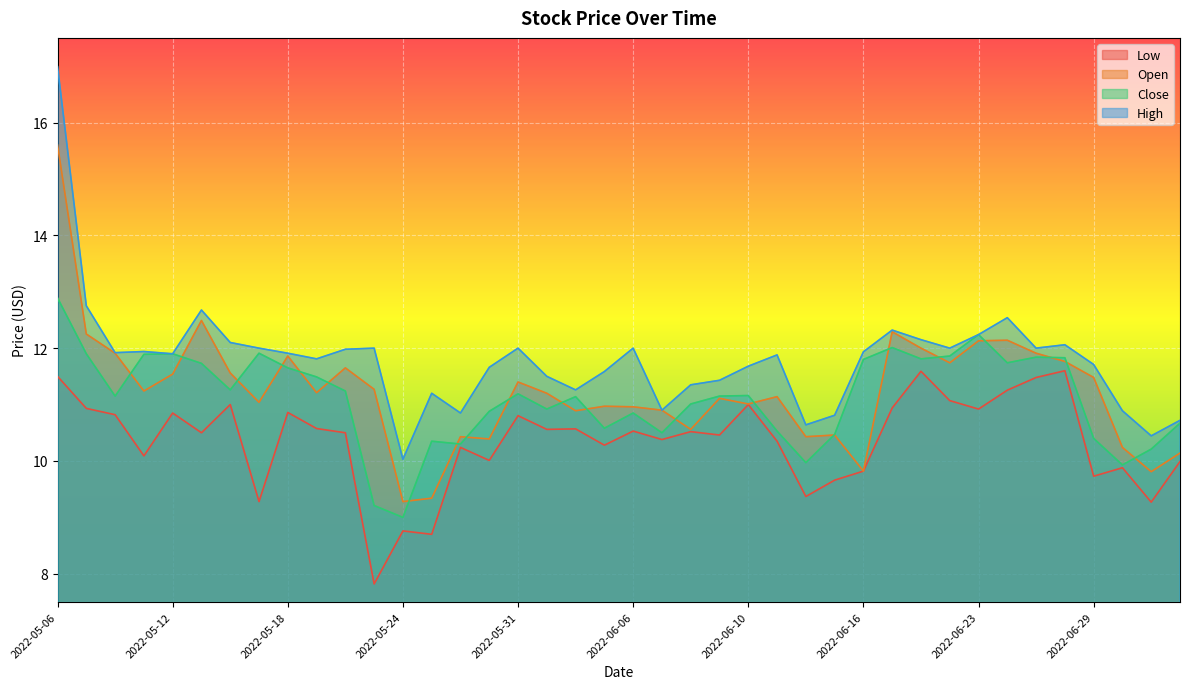

Reading right to left, transcribe all the data shown in this chart.

Low: 2022-07-05=10.0	2022-07-01=9.3	2022-06-30=9.9	2022-06-29=9.7	2022-06-28=11.6	2022-06-27=11.5	2022-06-24=11.3	2022-06-23=10.9	2022-06-22=11.1	2022-06-21=11.6	2022-06-17=10.9	2022-06-16=9.8	2022-06-15=9.7	2022-06-14=9.4	2022-06-13=10.3	2022-06-10=11.0	2022-06-09=10.5	2022-06-08=10.5	2022-06-07=10.4	2022-06-06=10.5	2022-06-03=10.3	2022-06-02=10.6	2022-06-01=10.6	2022-05-31=10.8	2022-05-27=10.0	2022-05-26=10.2	2022-05-25=8.7	2022-05-24=8.8	2022-05-23=7.8	2022-05-20=10.5	2022-05-19=10.6	2022-05-18=10.9	2022-05-17=9.3	2022-05-16=11.0	2022-05-13=10.5	2022-05-12=10.8	2022-05-11=10.1	2022-05-10=10.8	2022-05-09=10.9	2022-05-06=11.5
Open: 2022-07-05=10.1	2022-07-01=9.8	2022-06-30=10.2	2022-06-29=11.5	2022-06-28=11.8	2022-06-27=11.9	2022-06-24=12.1	2022-06-23=12.1	2022-06-22=11.7	2022-06-21=12.0	2022-06-17=12.3	2022-06-16=9.8	2022-06-15=10.5	2022-06-14=10.4	2022-06-13=11.1	2022-06-10=11.0	2022-06-09=11.1	2022-06-08=10.6	2022-06-07=10.9	2022-06-06=11.0	2022-06-03=11.0	2022-06-02=10.9	2022-06-01=11.2	2022-05-31=11.4	2022-05-27=10.4	2022-05-26=10.4	2022-05-25=9.3	2022-05-24=9.3	2022-05-23=11.3	2022-05-20=11.7	2022-05-19=11.2	2022-05-18=11.9	2022-05-17=11.0	2022-05-16=11.6	2022-05-13=12.5	2022-05-12=11.5	2022-05-11=11.2	2022-05-10=11.9	2022-05-09=12.2	2022-05-06=15.6
Close: 2022-07-05=10.7	2022-07-01=10.2	2022-06-30=9.9	2022-06-29=10.4	2022-06-28=11.8	2022-06-27=11.8	2022-06-24=11.7	2022-06-23=12.2	2022-06-22=11.9	2022-06-21=11.8	2022-06-17=12.0	2022-06-16=11.8	2022-06-15=10.5	2022-06-14=10.0	2022-06-13=10.5	2022-06-10=11.2	2022-06-09=11.2	2022-06-08=11.0	2022-06-07=10.5	2022-06-06=10.8	2022-06-03=10.6	2022-06-02=11.1	2022-06-01=10.9	2022-05-31=11.2	2022-05-27=10.9	2022-05-26=10.3	2022-05-25=10.3	2022-05-24=9.0	2022-05-23=9.2	2022-05-20=11.2	2022-05-19=11.5	2022-05-18=11.7	2022-05-17=11.9	2022-05-16=11.3	2022-05-13=11.7	2022-05-12=11.9	2022-05-11=11.9	2022-05-10=11.2	2022-05-09=11.9	2022-05-06=12.9
High: 2022-07-05=10.7	2022-07-01=10.4	2022-06-30=10.9	2022-06-29=11.7	2022-06-28=12.1	2022-06-27=12.0	2022-06-24=12.5	2022-06-23=12.2	2022-06-22=12.0	2022-06-21=12.2	2022-06-17=12.3	2022-06-16=11.9	2022-06-15=10.8	2022-06-14=10.6	2022-06-13=11.9	2022-06-10=11.7	2022-06-09=11.4	2022-06-08=11.3	2022-06-07=10.9	2022-06-06=12.0	2022-06-03=11.6	2022-06-02=11.3	2022-06-01=11.5	2022-05-31=12.0	2022-05-27=11.7	2022-05-26=10.8	2022-05-25=11.2	2022-05-24=10.0	2022-05-23=12.0	2022-05-20=12.0	2022-05-19=11.8	2022-05-18=11.9	2022-05-17=12.0	2022-05-16=12.1	2022-05-13=12.7	2022-05-12=11.9	2022-05-11=11.9	2022-05-10=11.9	2022-05-09=12.8	2022-05-06=17.0